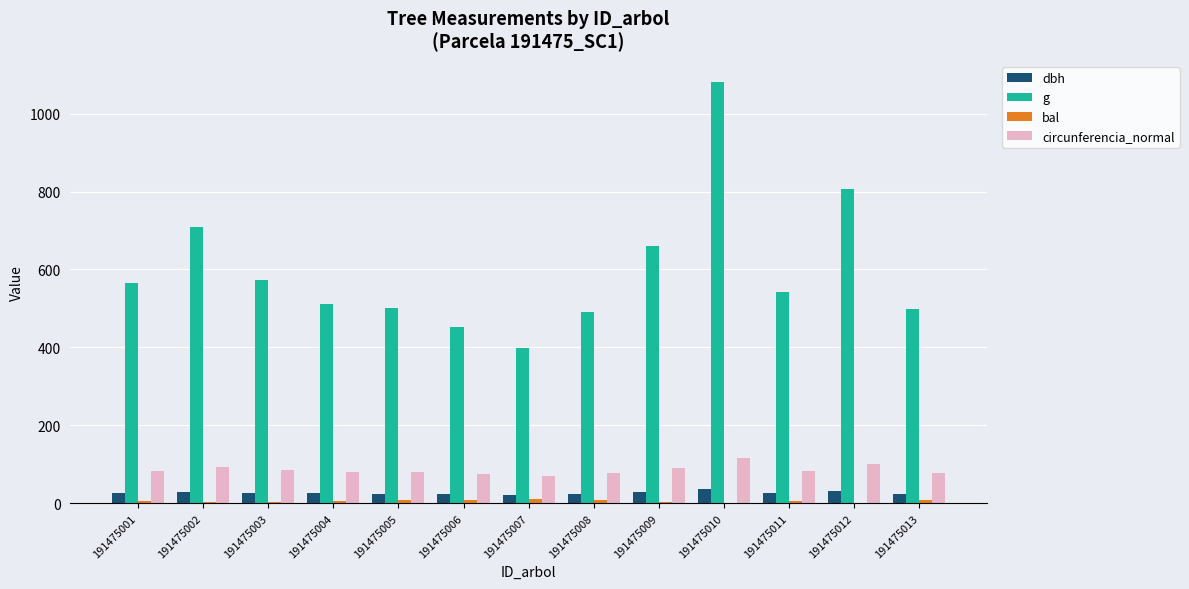

True or false: circunferencia_normal has a value of 163.5 at 191475012.

False